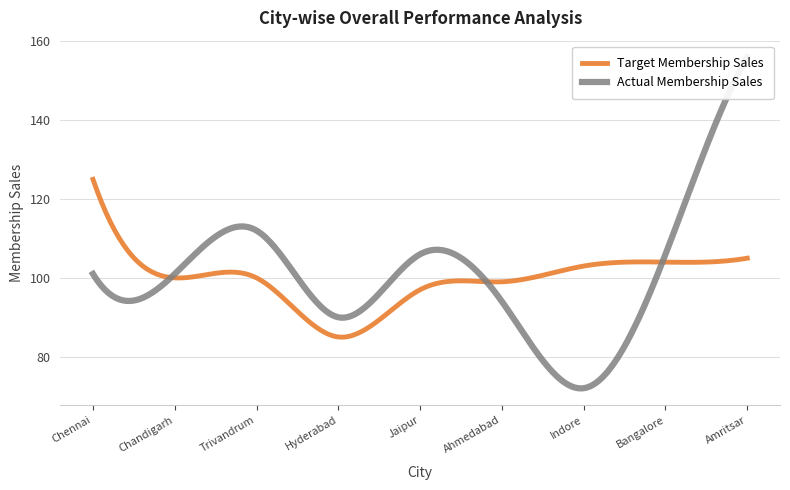

What are all the series names shown in the legend?

Target Membership Sales, Actual Membership Sales